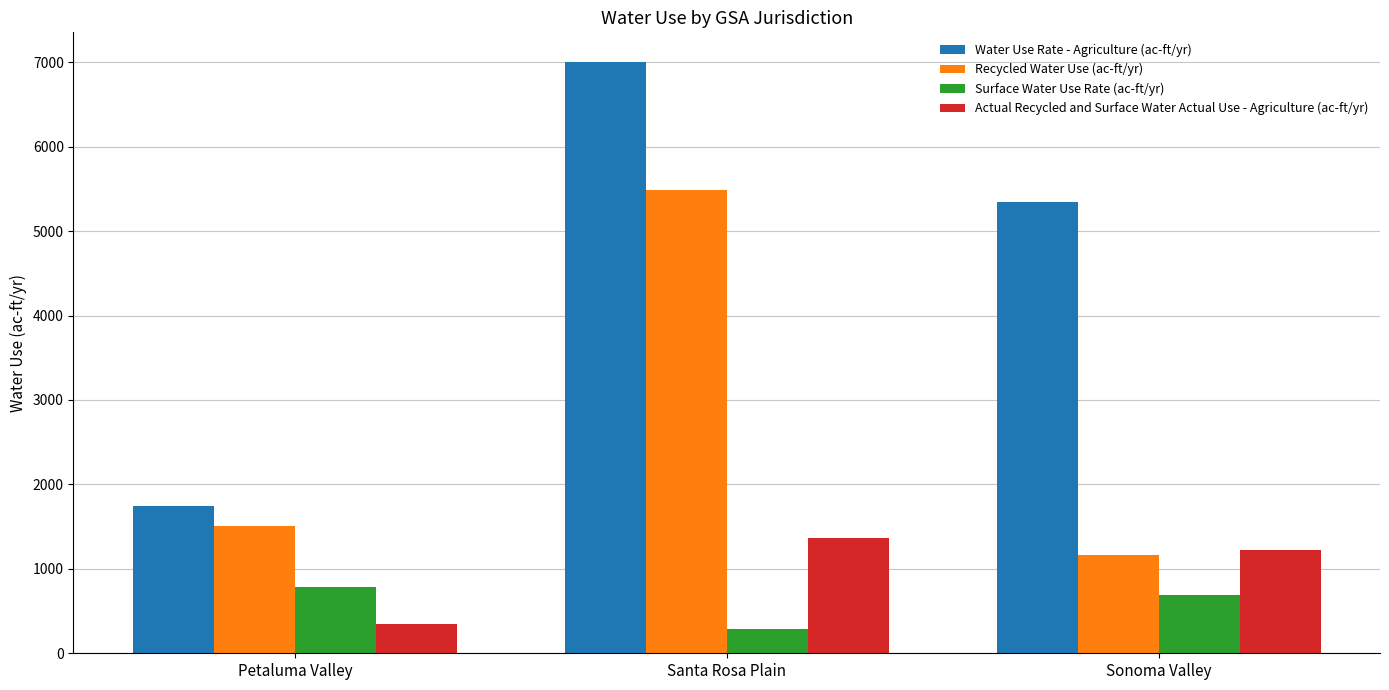

Reading left to right, what are all the values shown in this chart?

Water Use Rate - Agriculture (ac-ft/yr): Petaluma Valley=1749.8	Santa Rosa Plain=7003.5	Sonoma Valley=5347.9
Recycled Water Use (ac-ft/yr): Petaluma Valley=1509.6	Santa Rosa Plain=5485.2	Sonoma Valley=1161.0
Surface Water Use Rate (ac-ft/yr): Petaluma Valley=786.7	Santa Rosa Plain=291.2	Sonoma Valley=694.5
Actual Recycled and Surface Water Actual Use - Agriculture (ac-ft/yr): Petaluma Valley=343.7	Santa Rosa Plain=1370.5	Sonoma Valley=1227.2